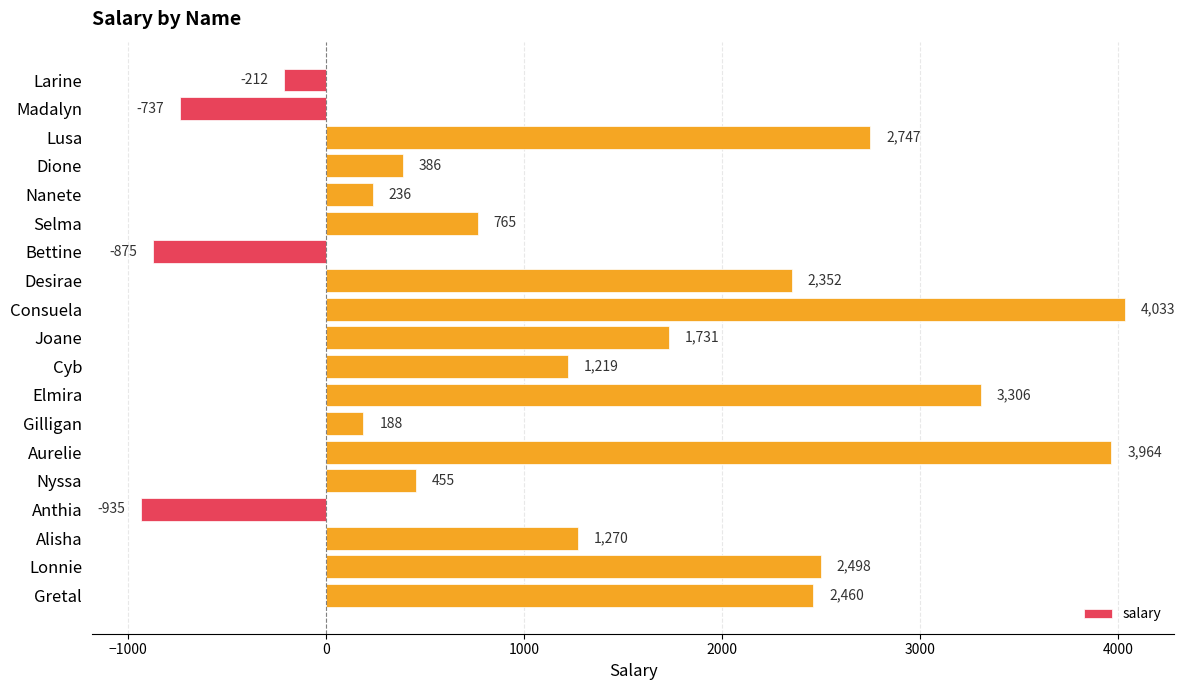

What is the label of the 3rd bar from the bottom?

Alisha